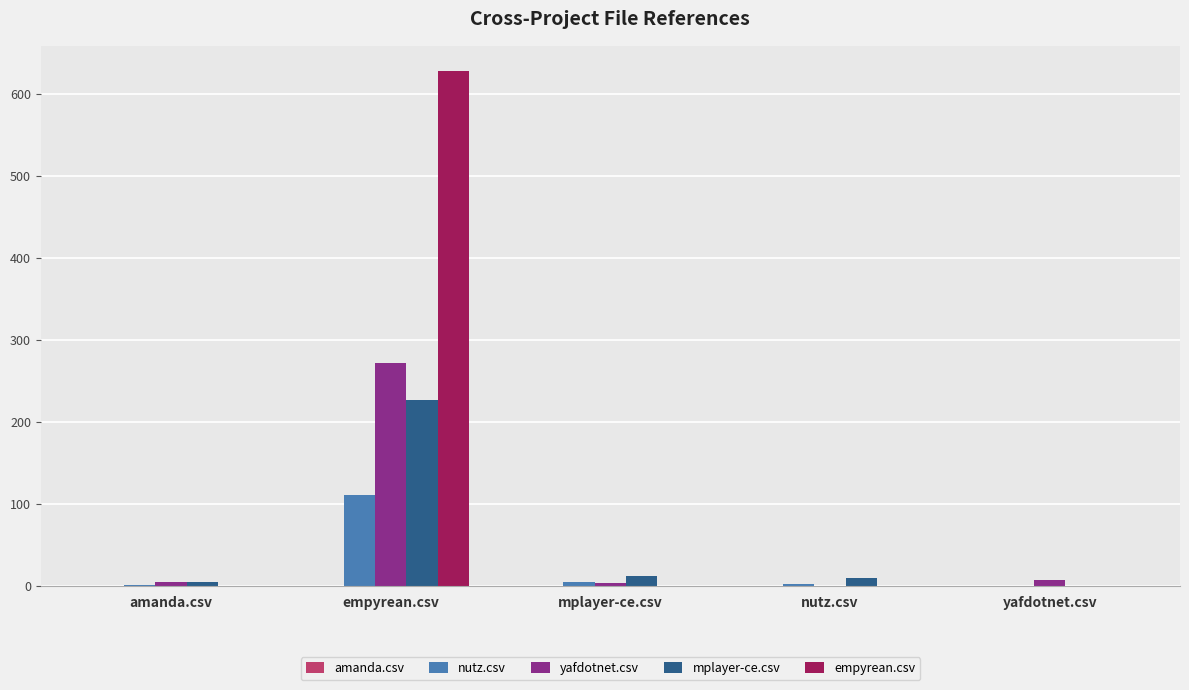

What is the highest value of the empyrean.csv series?

627